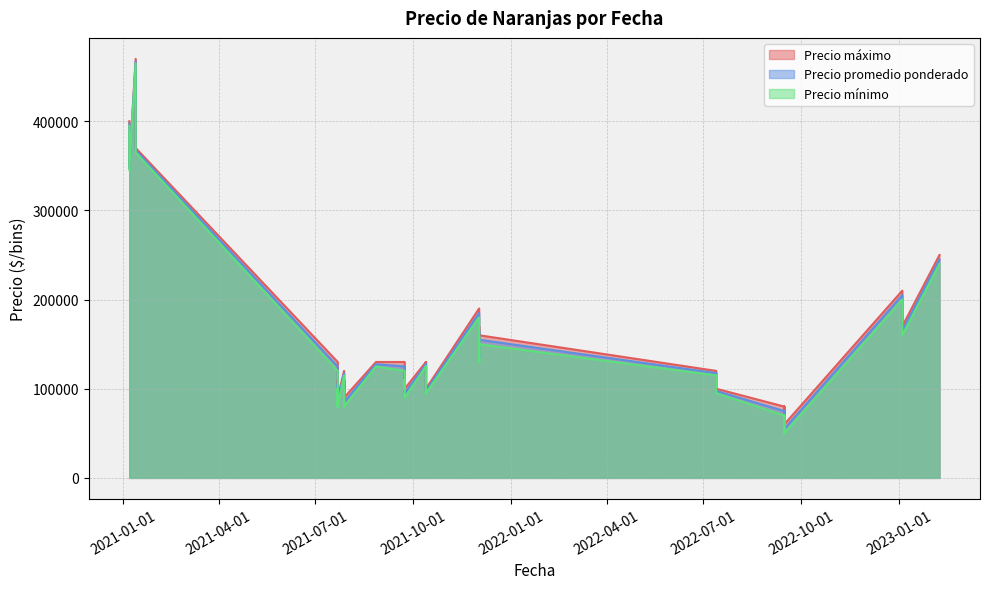

What is the average value of the Precio promedio ponderado series?

152375